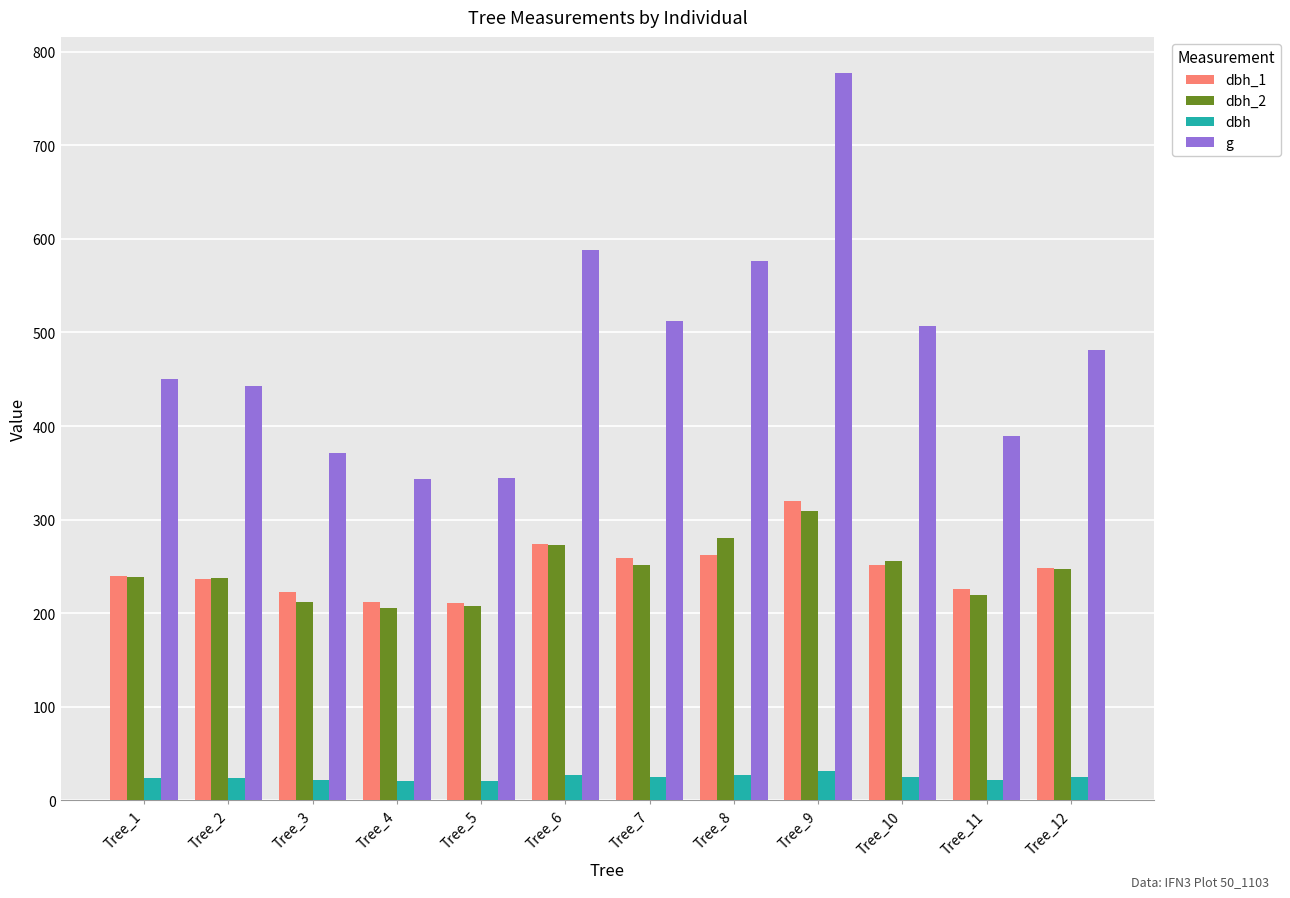

What is the sum of the g values at Tree_3 and Tree_11?

760.4